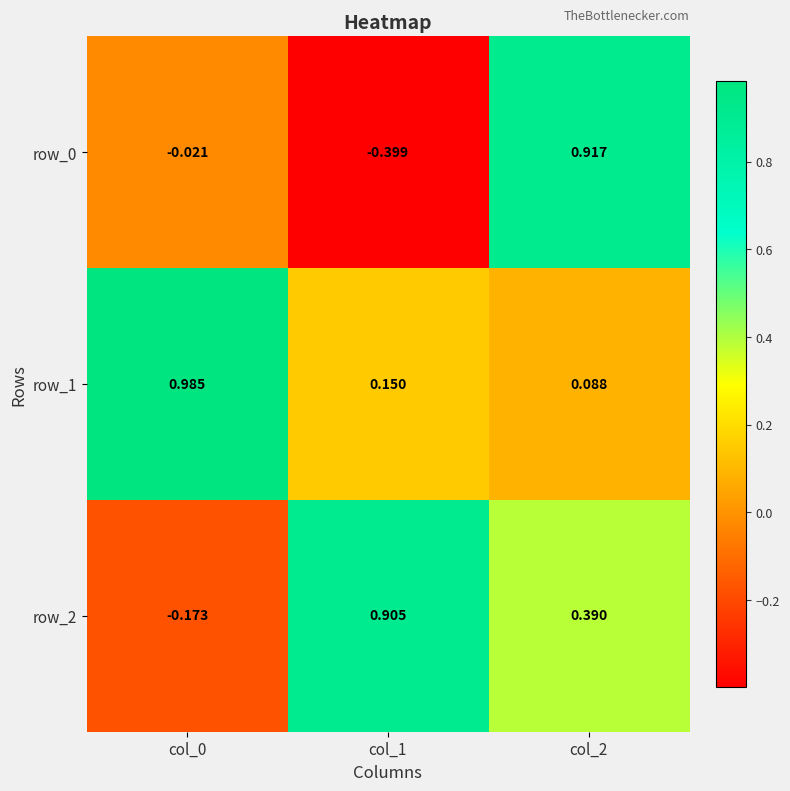

How many negative values does the row_0 series have?

2